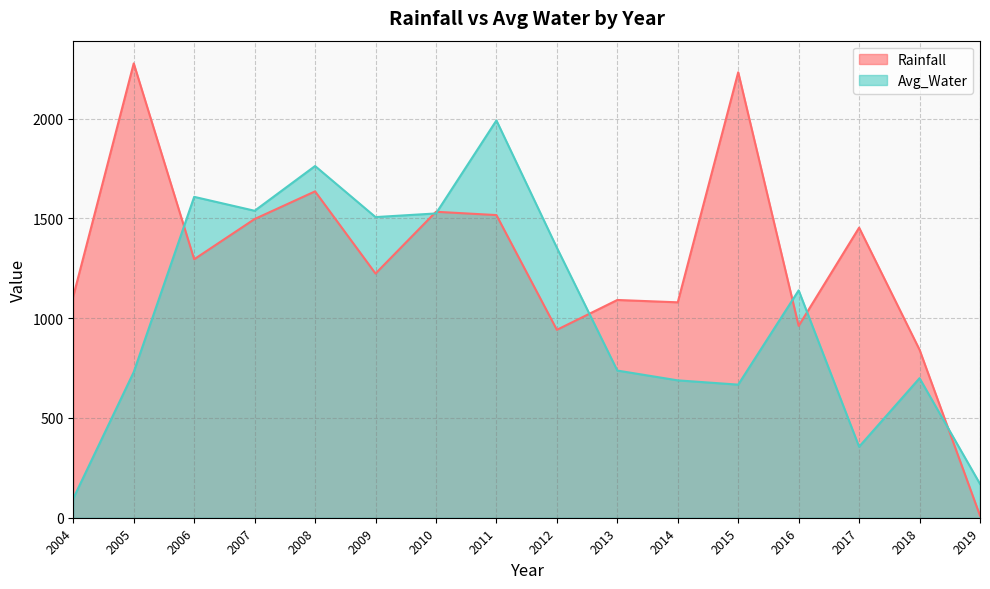

Reading right to left, extract all data points from this chart.

Rainfall: 10.2	841.8	1453.6	961.5	2232.2	1079.5	1091.2	941.6	1516.7	1533.3	1223.7	1635.5	1496.8	1295.2	2276.9	1109.8
Avg_Water: 169.4	699.3	355.8	1139.4	667.0	688.4	737.5	1353.2	1991.0	1524.9	1506.6	1762.5	1538.3	1608.0	730.1	96.6